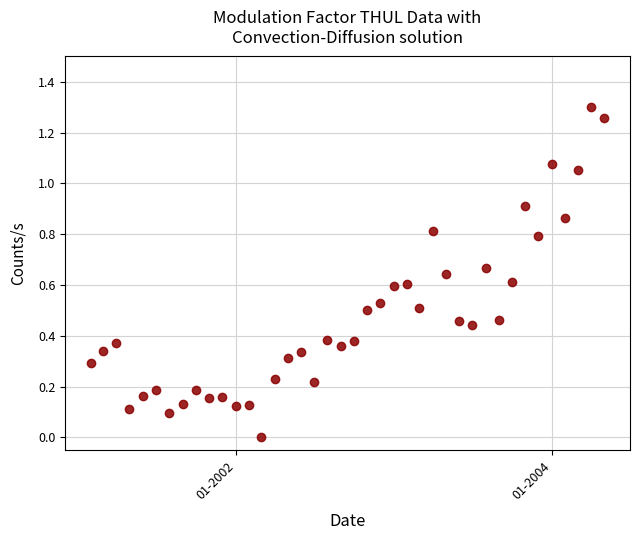

What is the range of X values (max minus min)?

1185.0